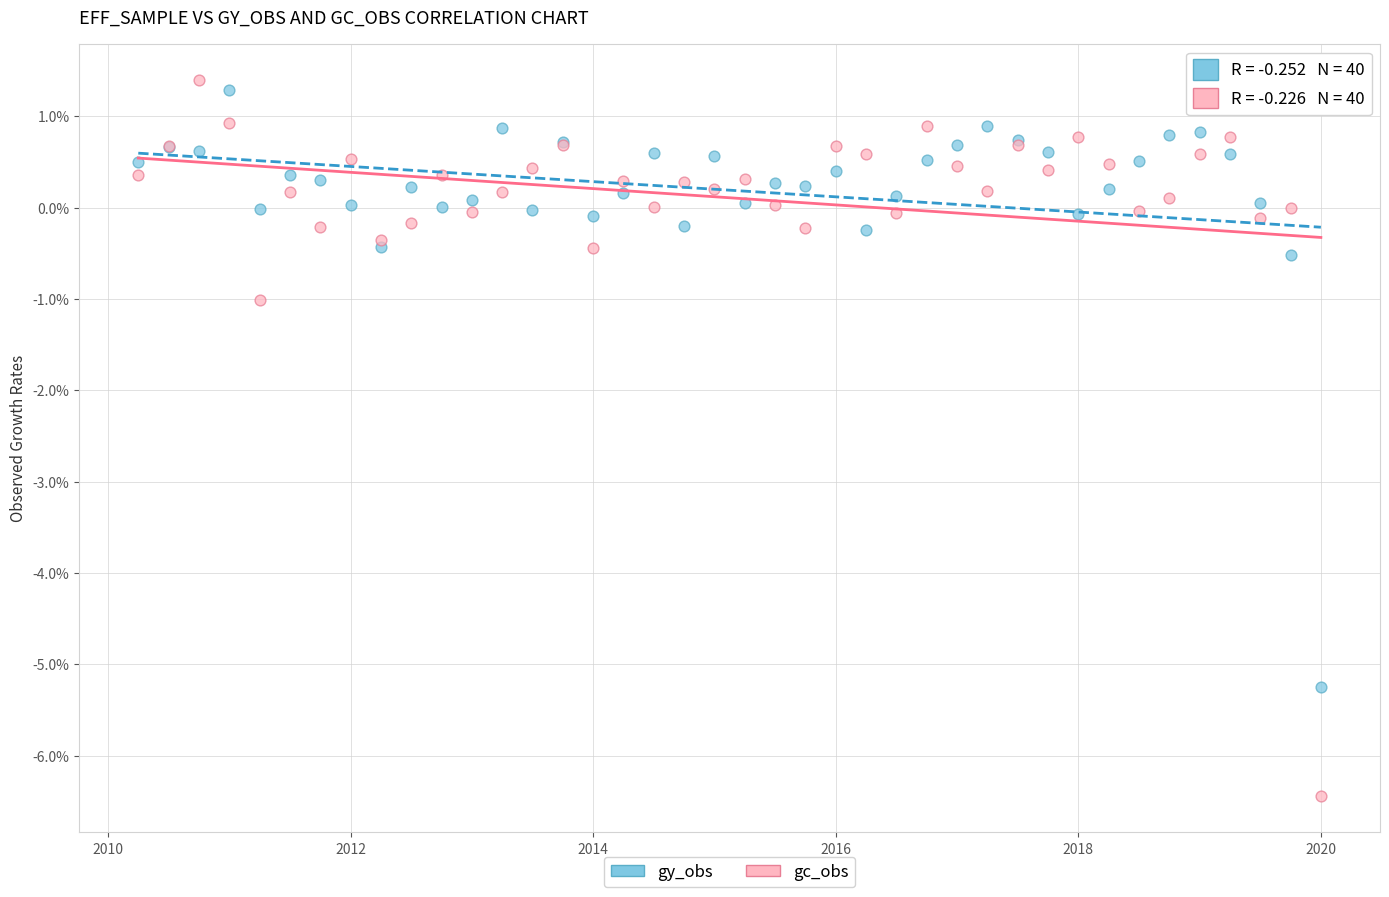

What are all the series names shown in the legend?

gy_obs, gc_obs